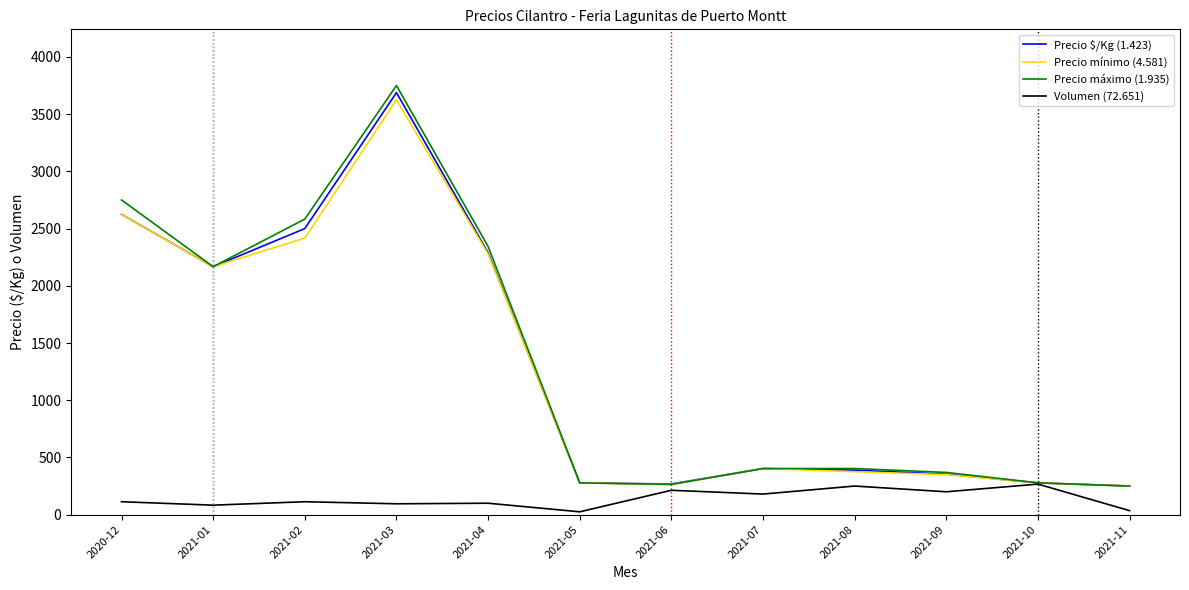

How many distinct data groups are displayed?

4